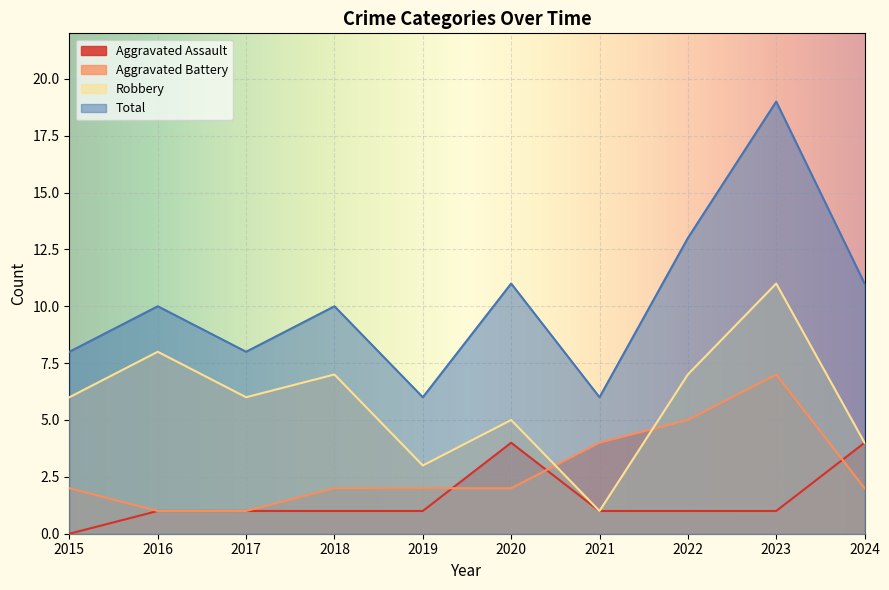

What is the value of the Aggravated Battery point at the 5th from the left?

2